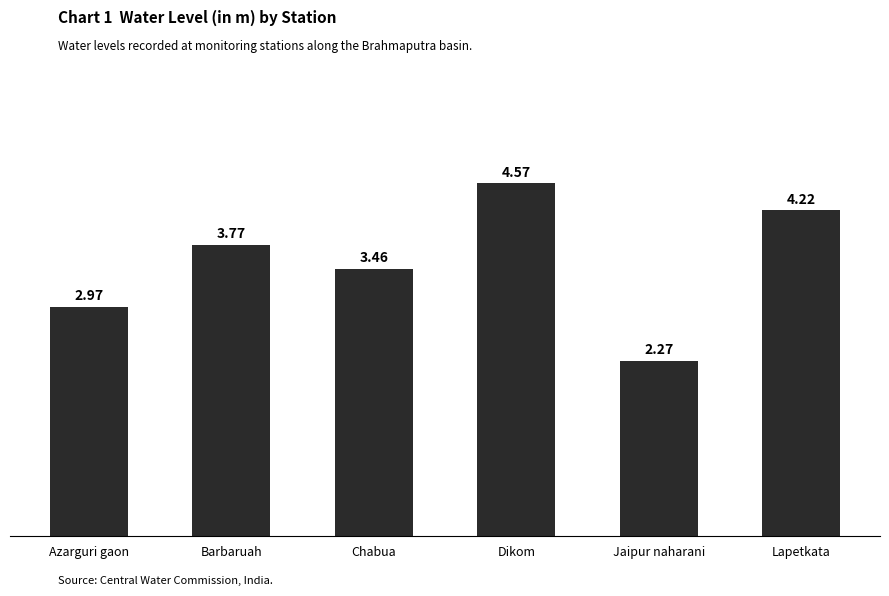

At which label does the data first exceed 3?

Barbaruah